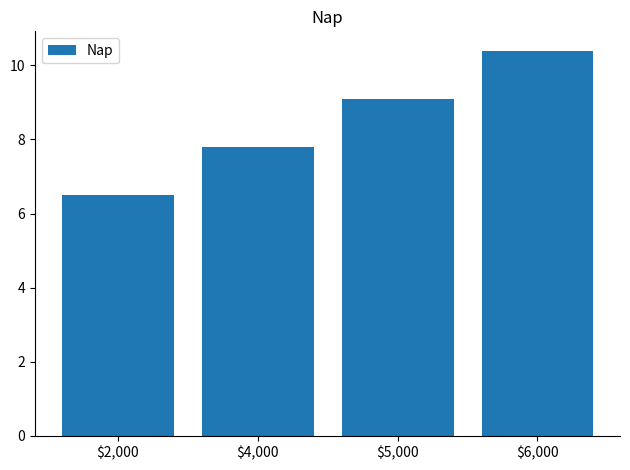

Rank the categories by value from highest to lowest.

$6,000, $5,000, $4,000, $2,000